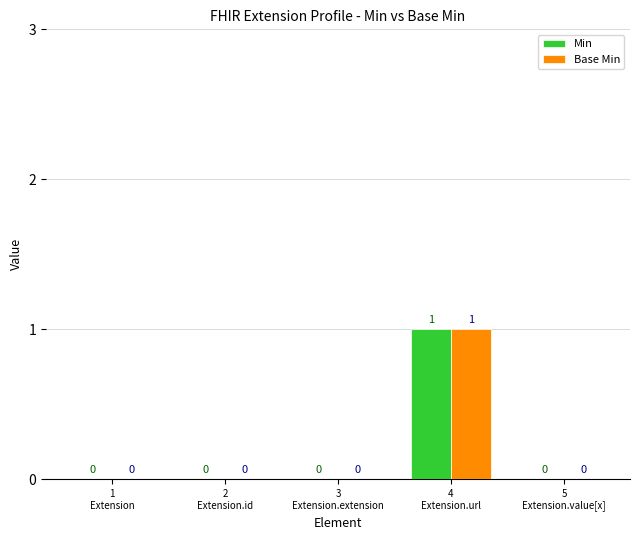

How many Min values are between 0 and 1?

5